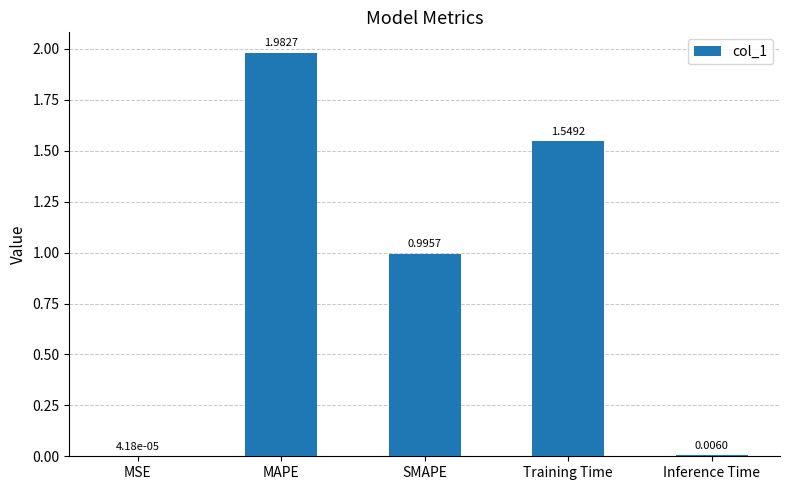

Between MSE and SMAPE, which is larger?

SMAPE